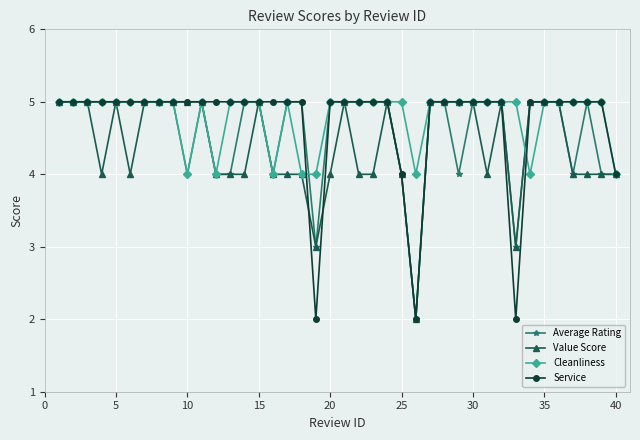

What is the maximum value shown in the chart?

5